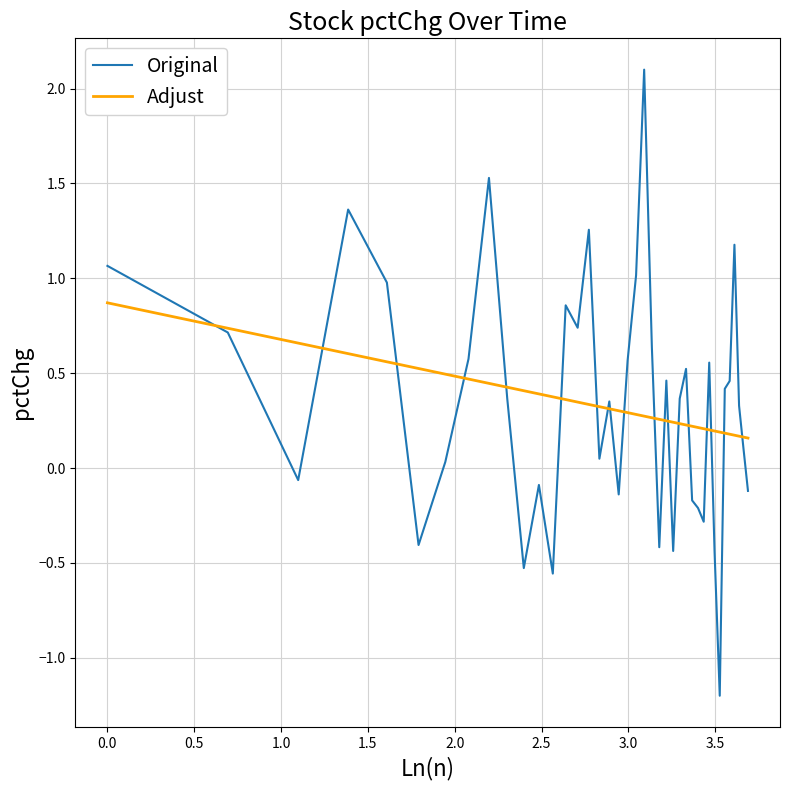

Rank the series by their maximum value, from lowest to highest.

Adjust, Original